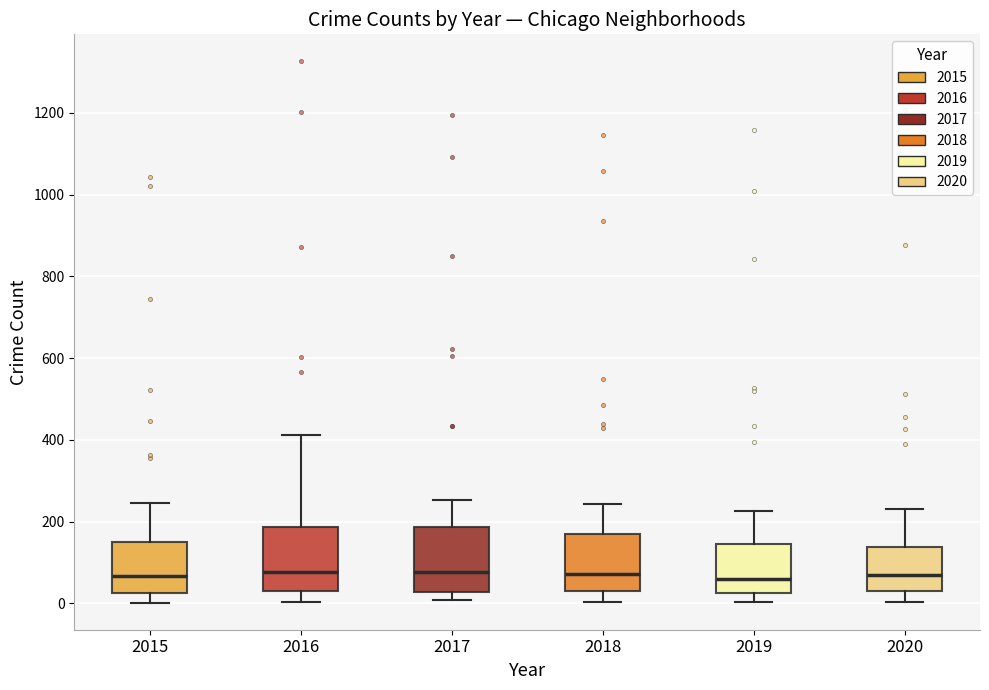

Reading left to right, read every box against the y-axis: the position of its median line, the range the box covers, and the ends of its whiskers. The values are not printed on the chart, so give them approximately, as read against the axis.

2015: median 60, box 20 to 160, whiskers 0 to 240
2016: median 80, box 40 to 180, whiskers 0 to 420
2017: median 80, box 20 to 180, whiskers 0 to 260
2018: median 80, box 20 to 180, whiskers 0 to 240
2019: median 60, box 20 to 140, whiskers 0 to 220
2020: median 80, box 20 to 140, whiskers 0 to 240